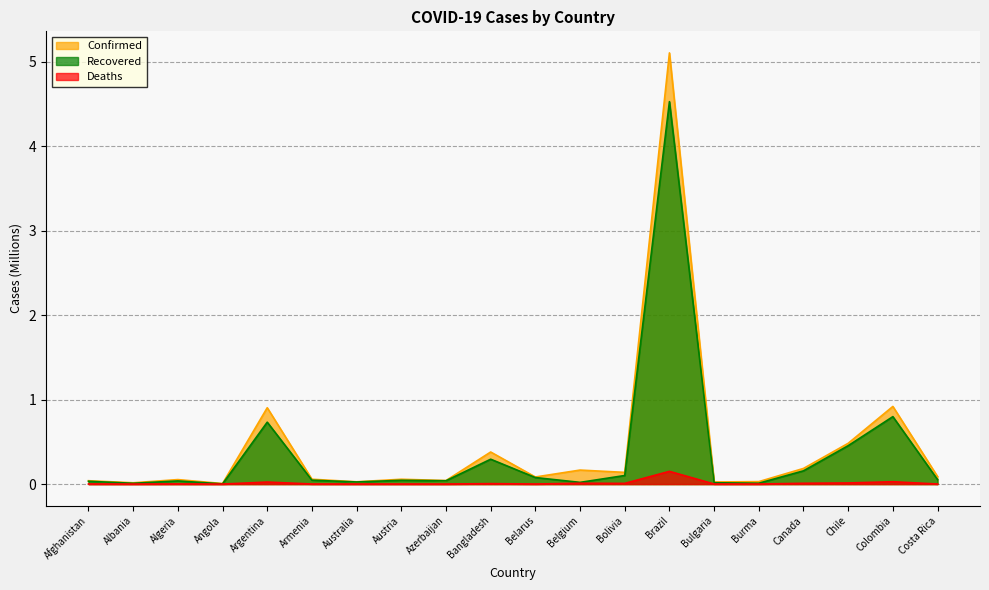

True or false: Deaths and Recovered cross at least once.

False